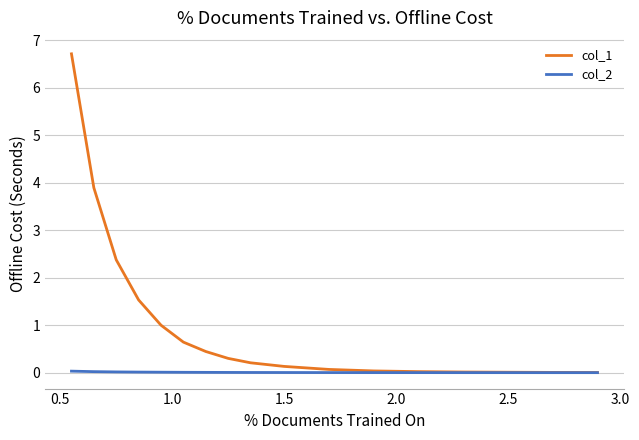

Which series has the largest total across all categories?

col_1